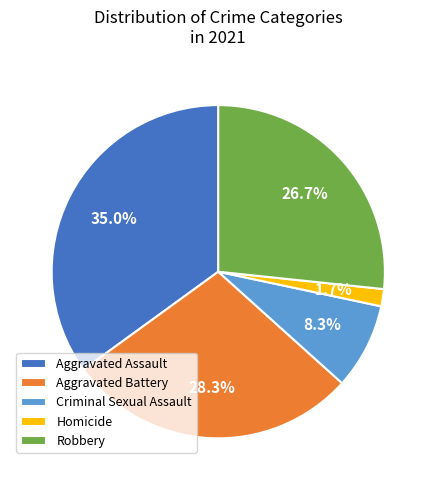

Between Aggravated Battery and Aggravated Assault, which is larger?

Aggravated Assault